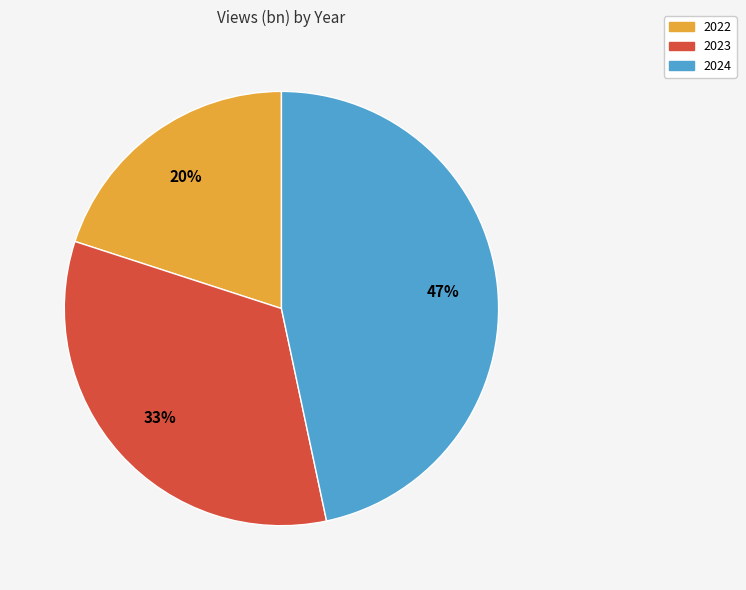

Which category has the smallest portion of the pie?

2022